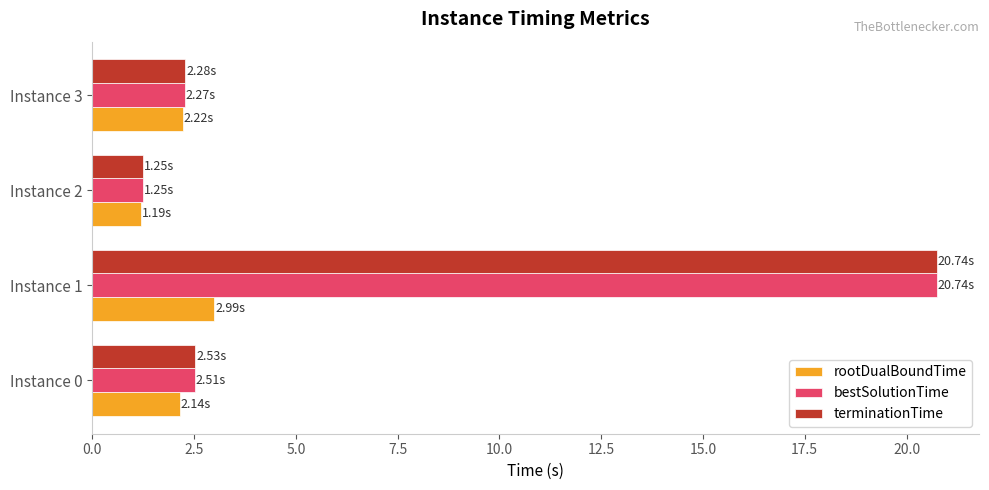

Which series has the widest spread of values?

terminationTime